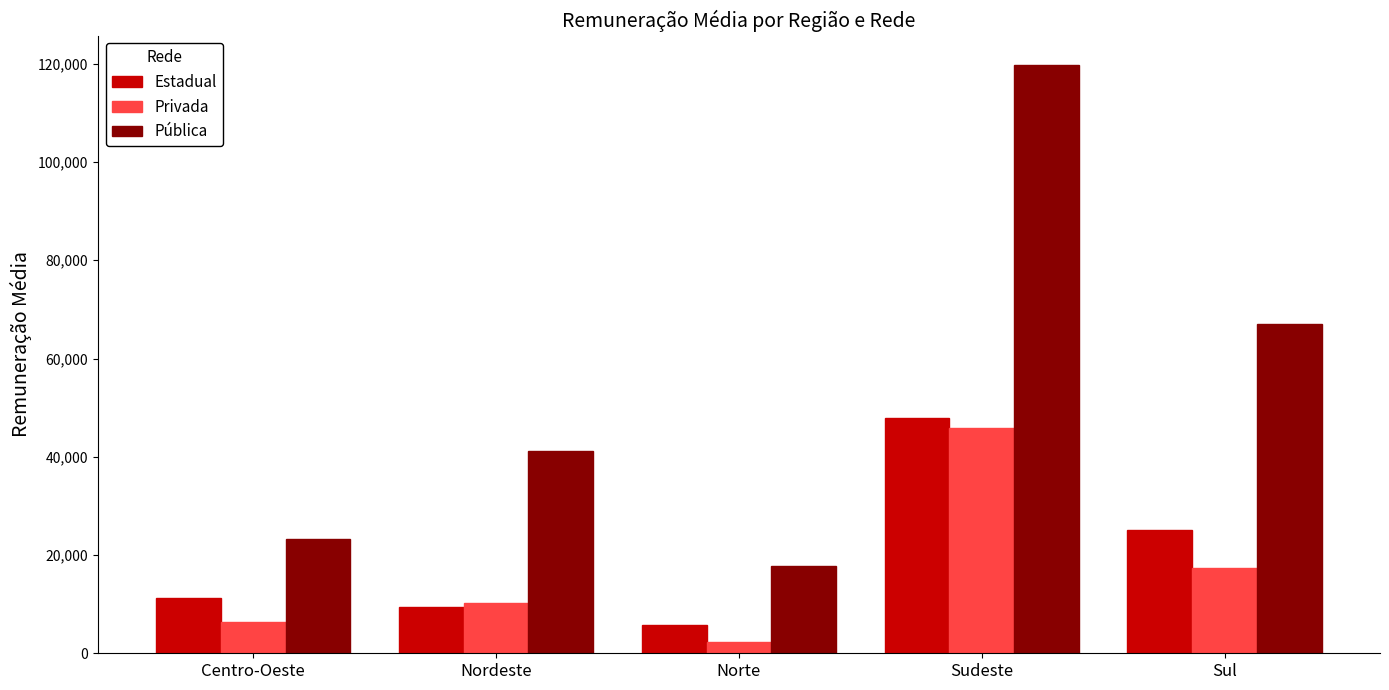

The Pública series shows 41749.2 at Centro-Oeste. True or false?

False